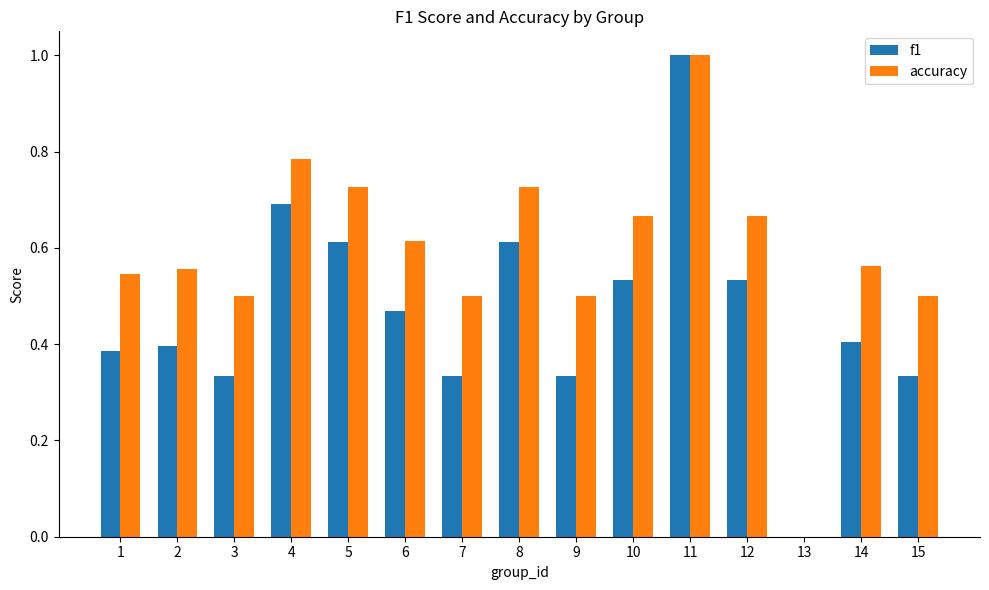

Is the value of f1 at 4 greater than the value of accuracy at 7?

Yes